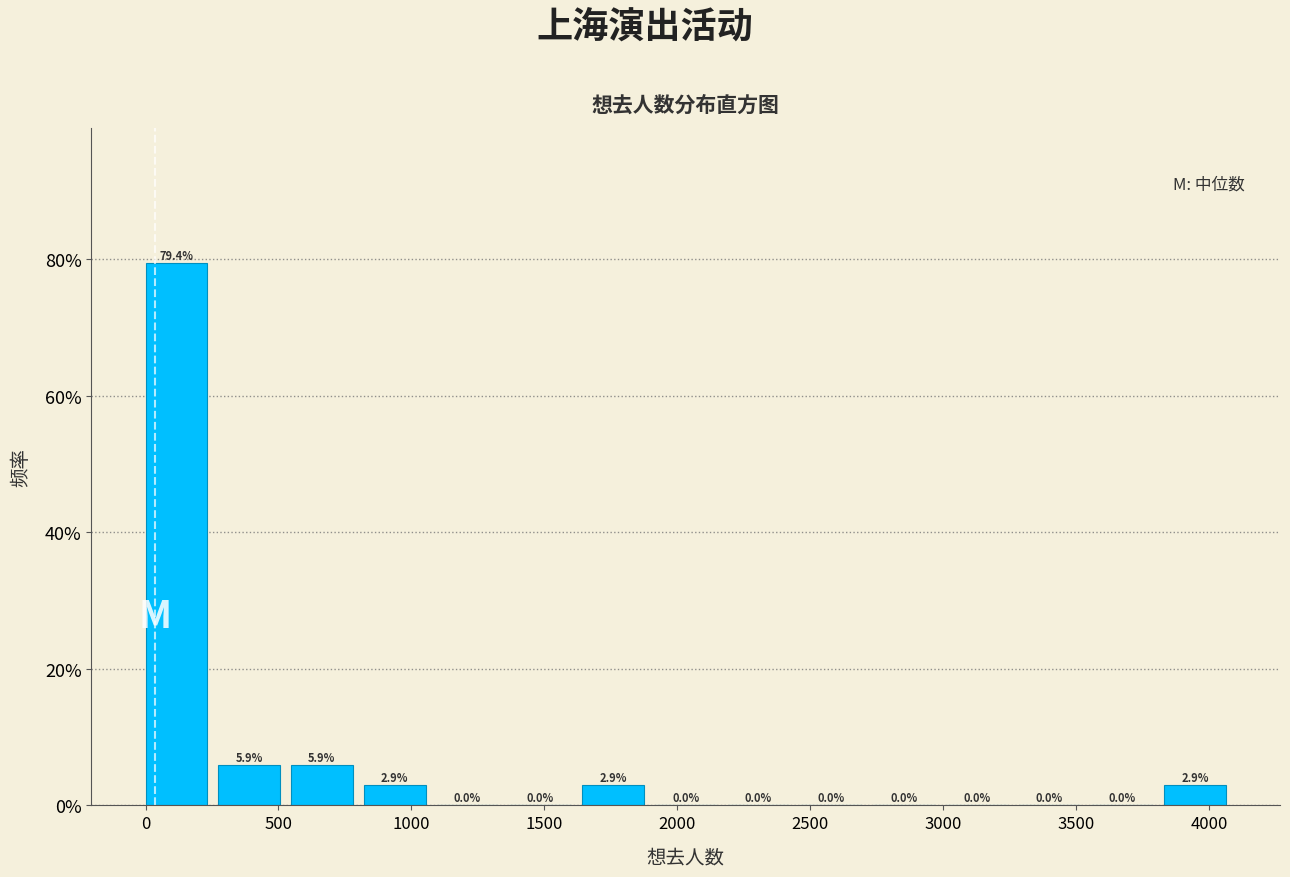

How tall is the bar that spans 250 to 550 on the x-axis? The bar edges are not printed on the chart, so give them approximately, as read against the axis.

5.9